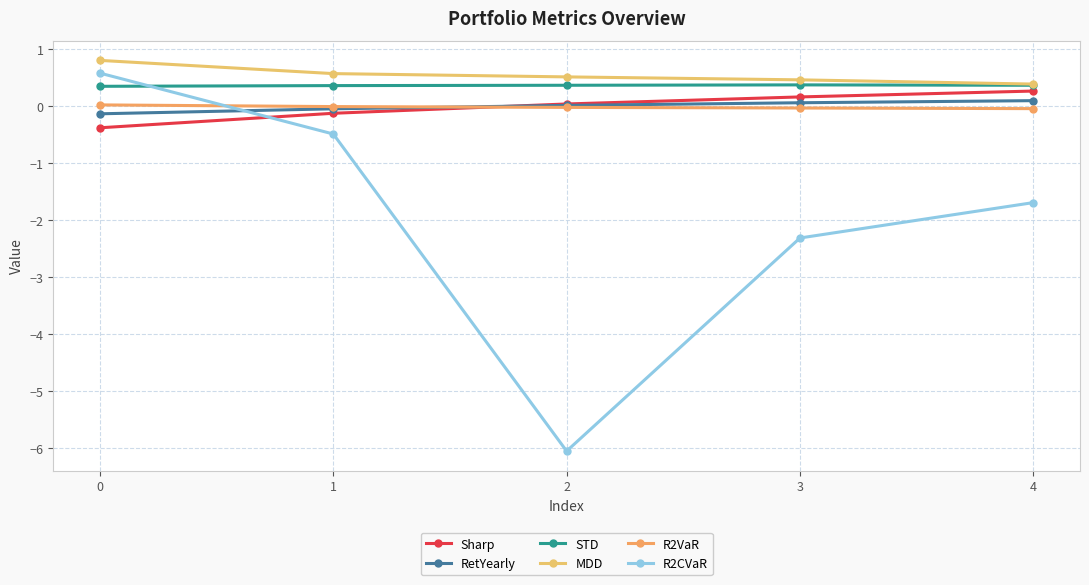

What is the approximate value of R2CVaR at 0?

0.6